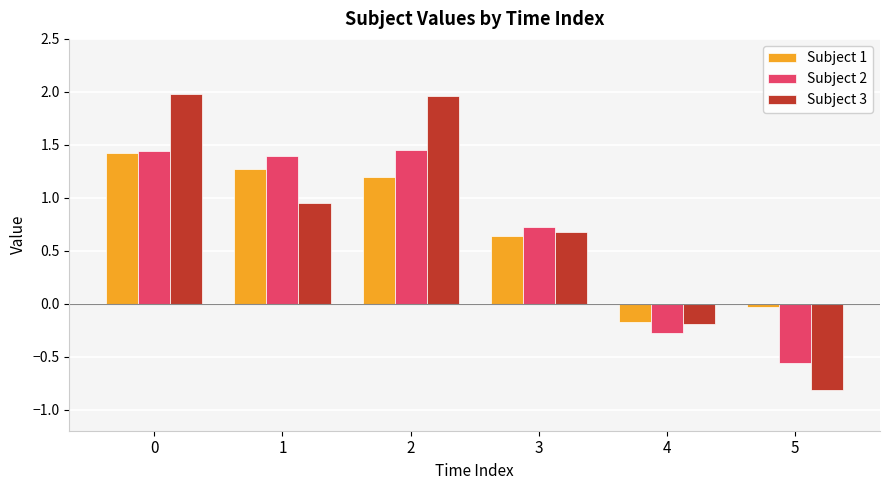

How many values in the Subject 2 series are below 1?

3